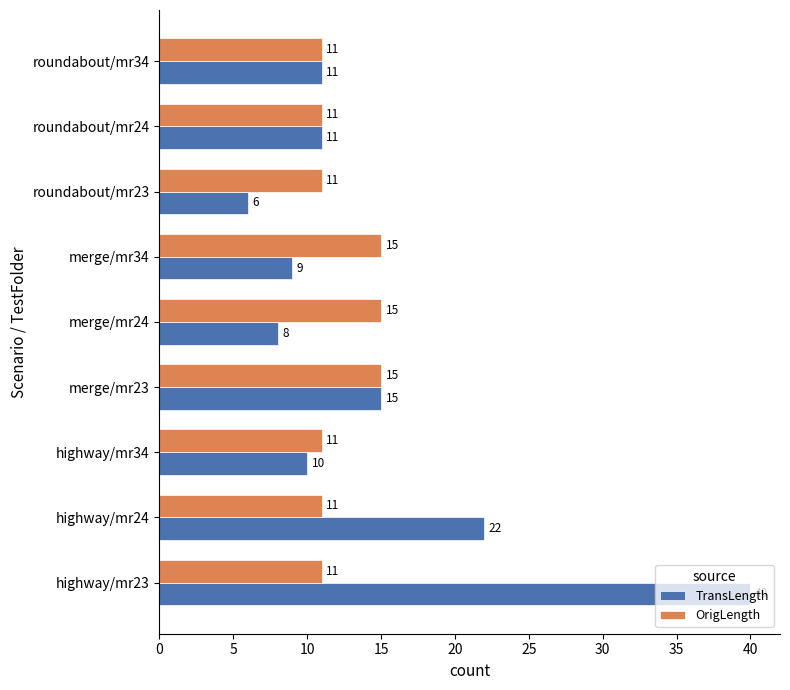

What is the difference between the highest and lowest values at highway/mr24?

11